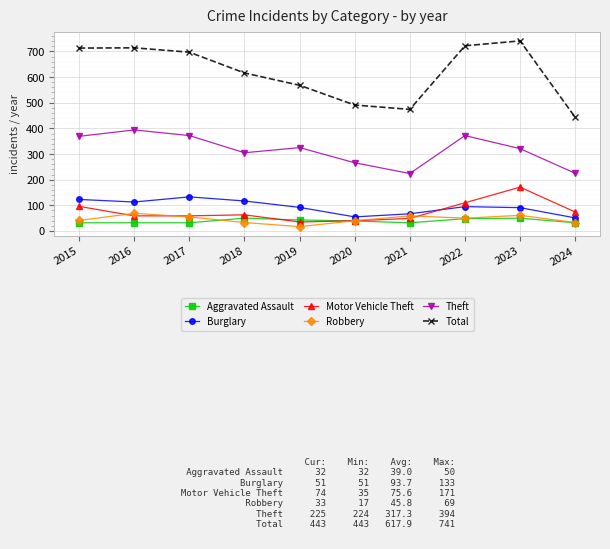

List the series in order of their peak value, lowest first.

Aggravated Assault, Robbery, Burglary, Motor Vehicle Theft, Theft, Total